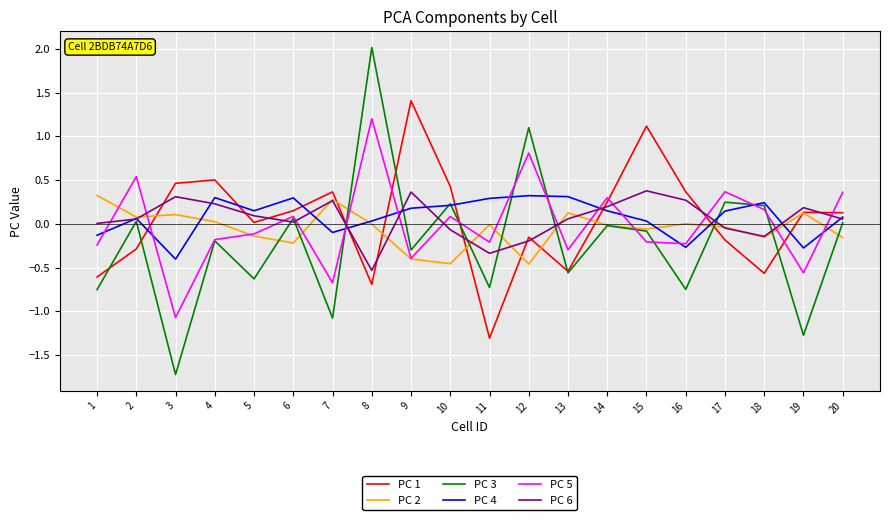

What is the difference between the PC 5 values at 15 and 12?

1.0